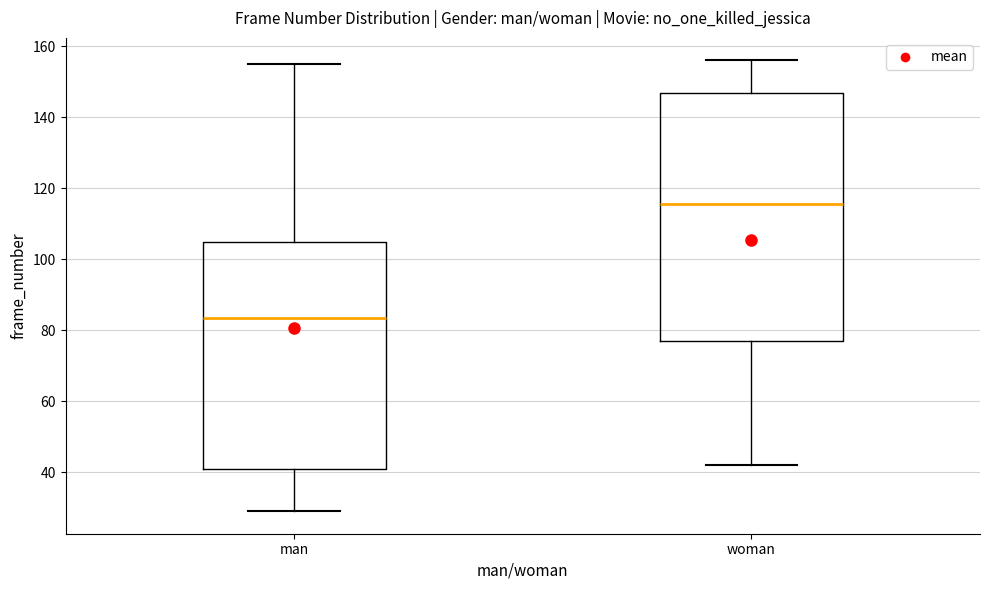

Reading left to right, read every box against the y-axis: the position of its median line, the range the box covers, and the ends of its whiskers. The values are not printed on the chart, so give them approximately, as read against the axis.

man: median 84, box 40 to 104, whiskers 30 to 156
woman: median 116, box 78 to 146, whiskers 42 to 156